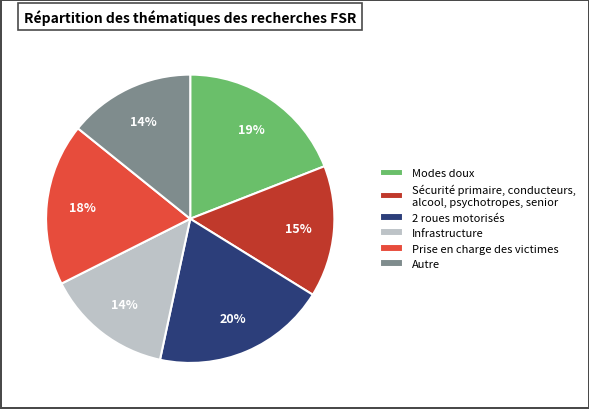

The Prise en charge des victimes slice represents 18% of the pie. True or false?

True